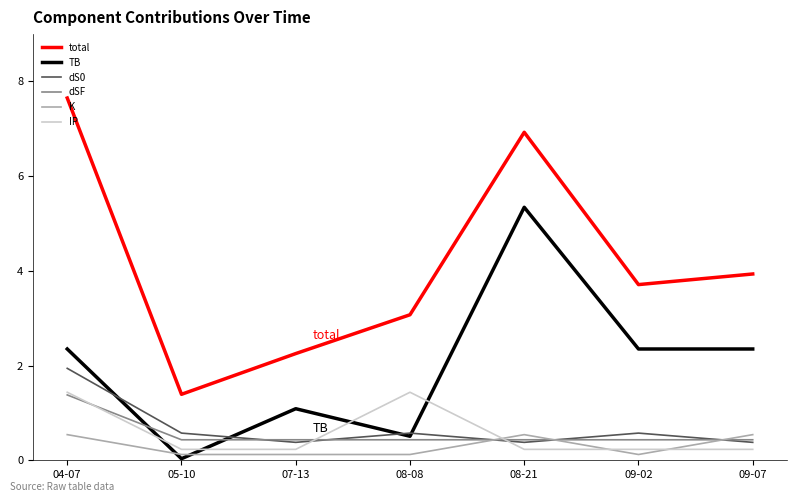

What position from the right is 08-21?

3